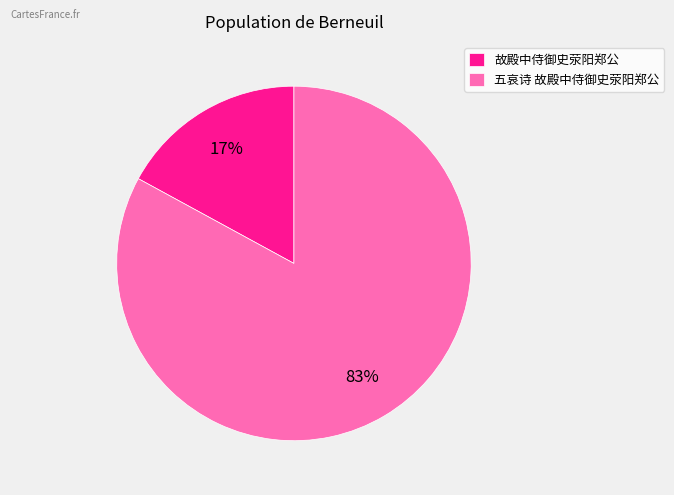

Rank the categories by value from lowest to highest.

故殿中侍御史荥阳郑公, 五哀诗 故殿中侍御史荥阳郑公